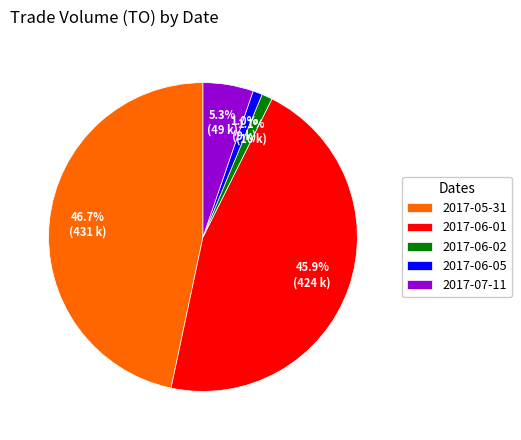

What is the largest slice in the pie chart?

2017-05-31